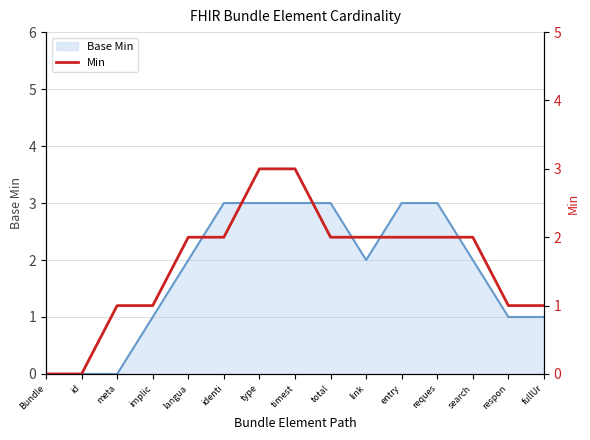

Between fullUr and meta, which is larger?

fullUr